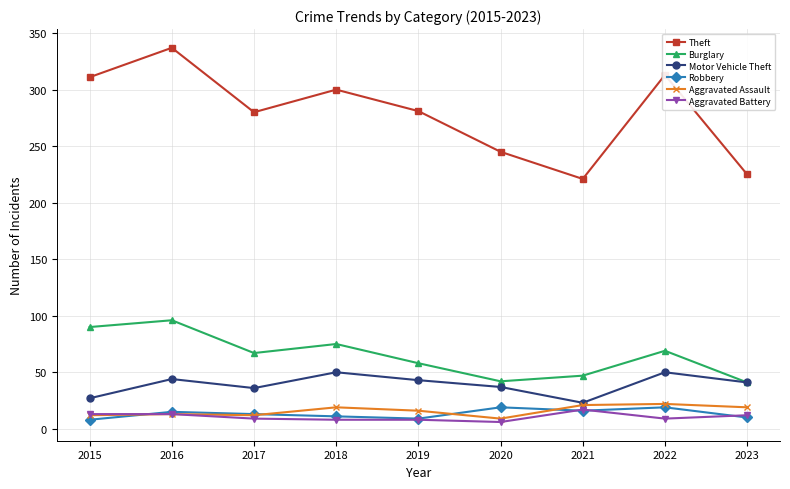

Read the Aggravated Assault value at 2015, to the nearest 10.

10